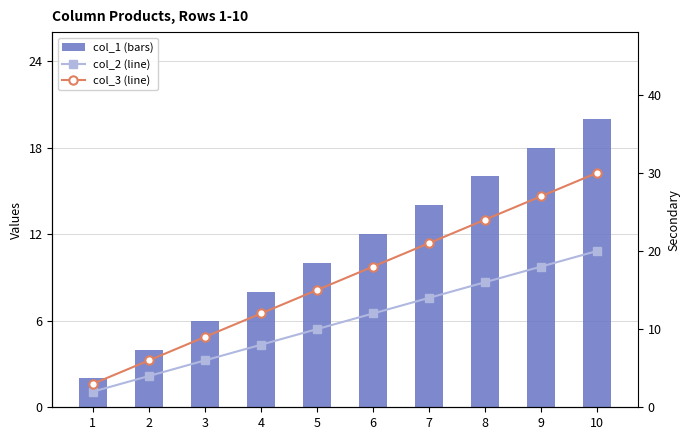

Read the col_3 (line) value at 2, to the nearest 5.

5